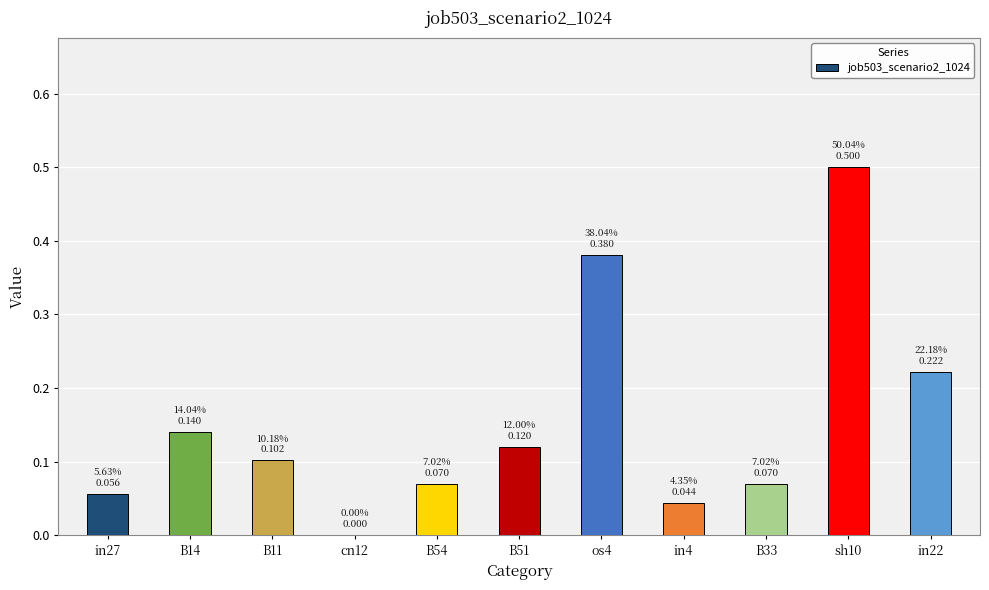

Is it true that the value at B11 is 0.1?

True